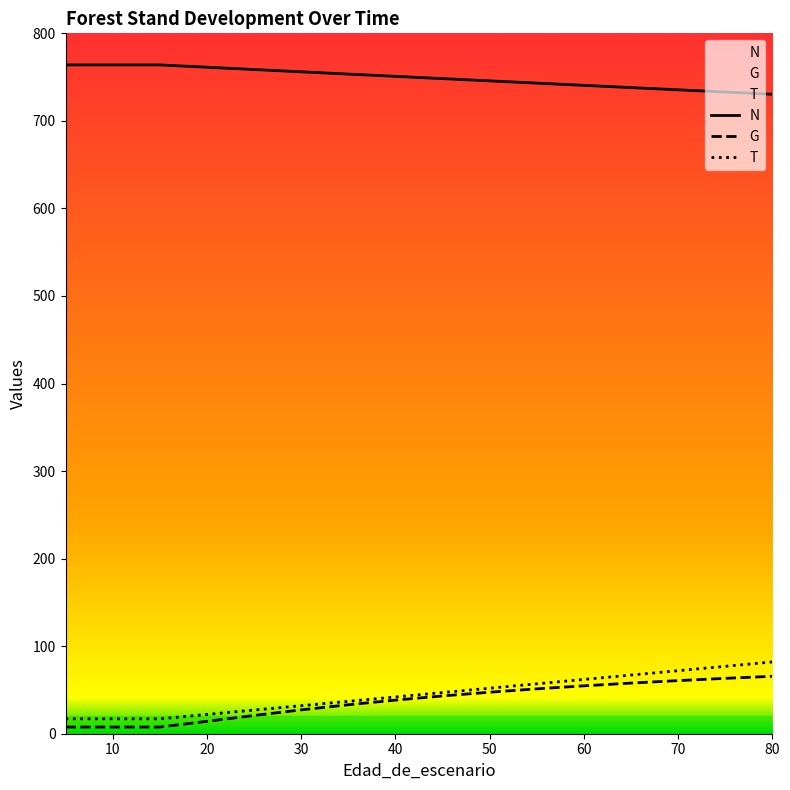

The G series shows 7.6 at 15. True or false?

True